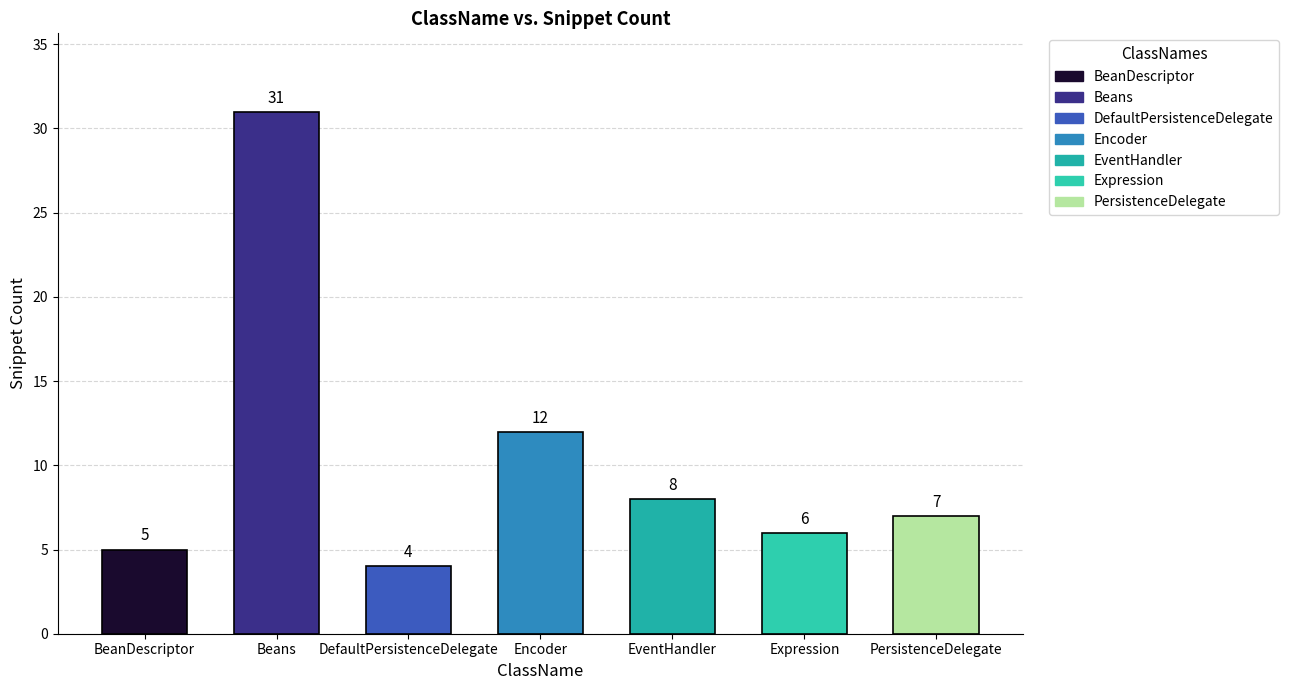

Reading right to left, extract all data points from this chart.

7	6	8	12	4	31	5